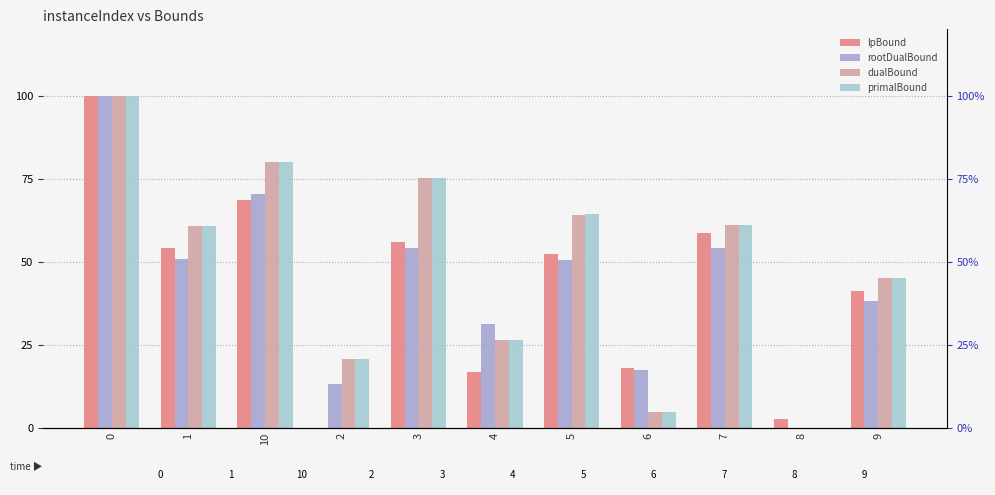

What is the label of the 3rd bar from the left?

10